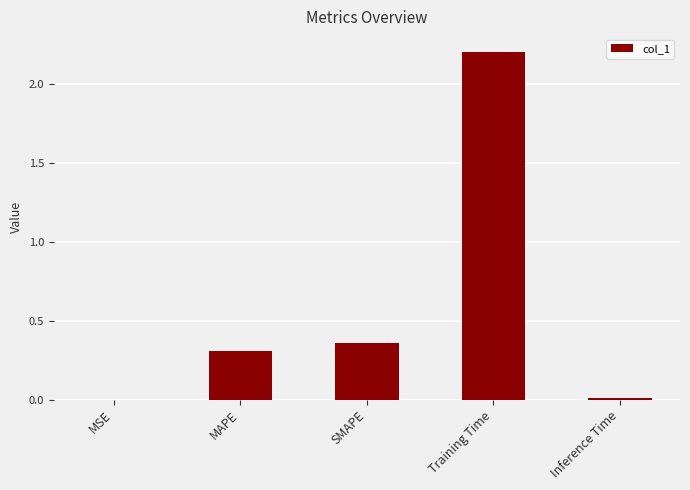

Which label corresponds to the largest value in the chart?

Training Time